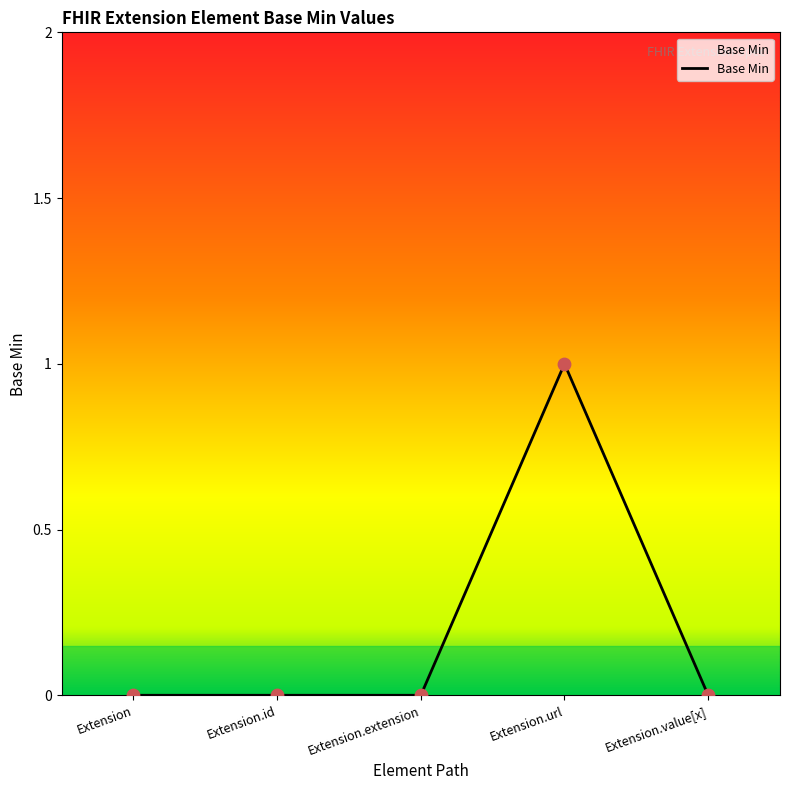

What is the change in value from Extension to Extension.url?

+1